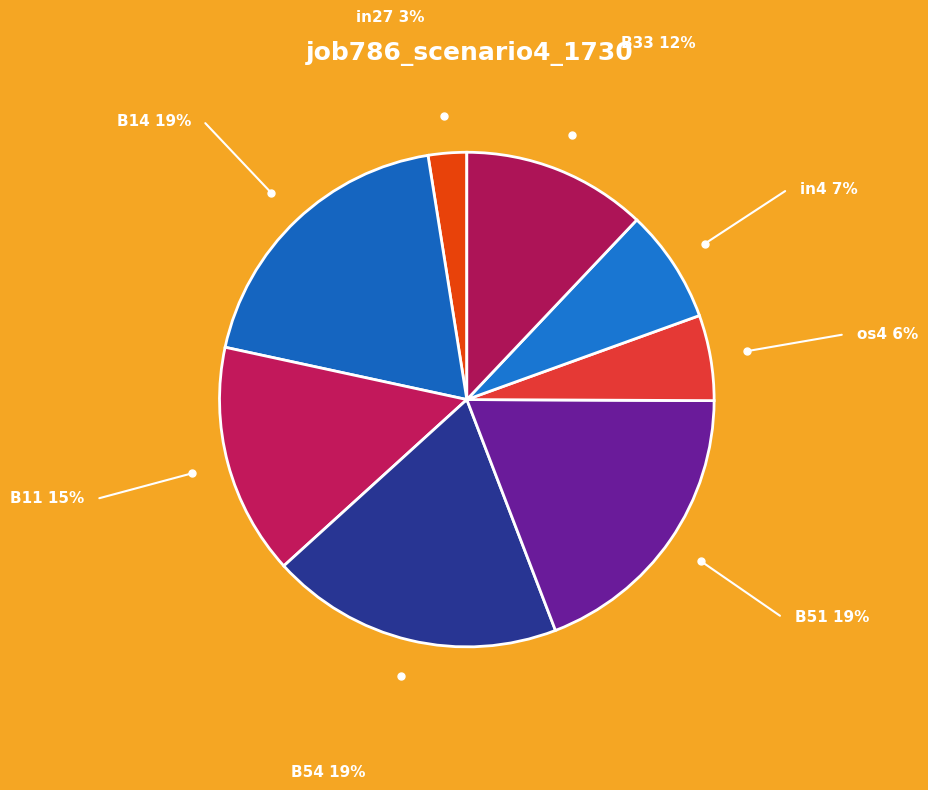

Is it true that B14 is 19% of the pie?

True